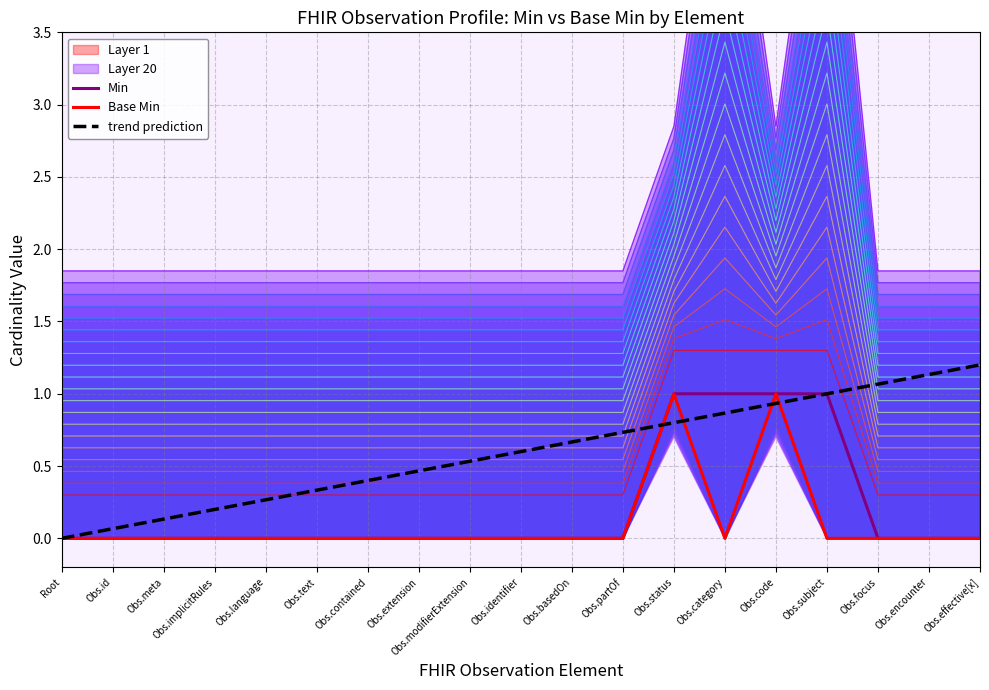

At Obs.contained, list the series in order from largest to smallest.

trend prediction, Min, Base Min